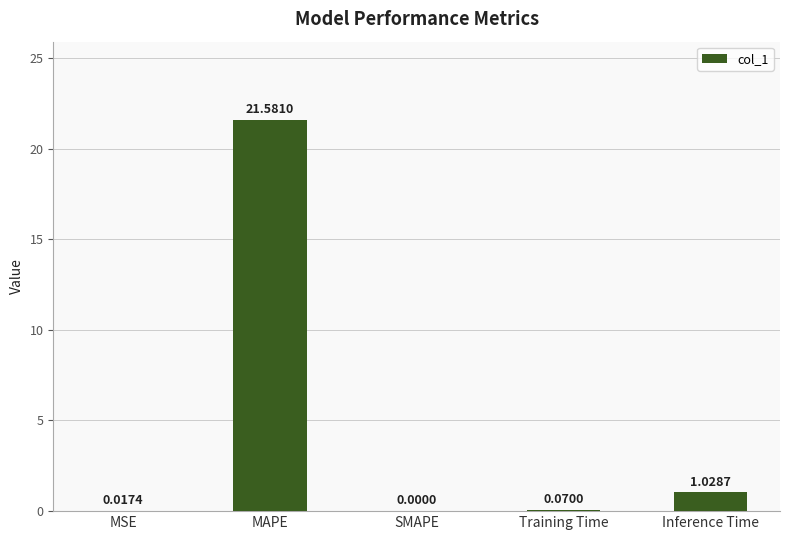

Which label corresponds to the largest value in the chart?

MAPE